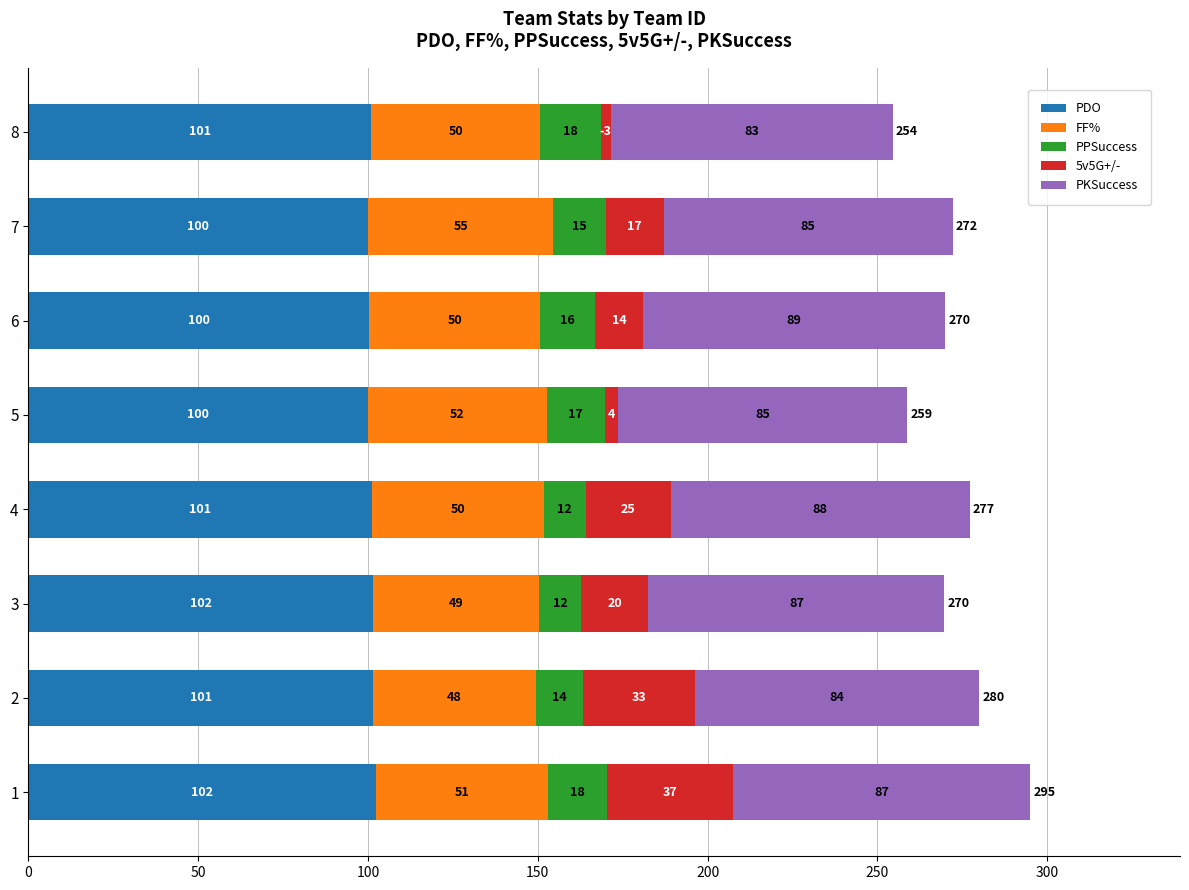

The PDO series shows 58.2 at 6. True or false?

False